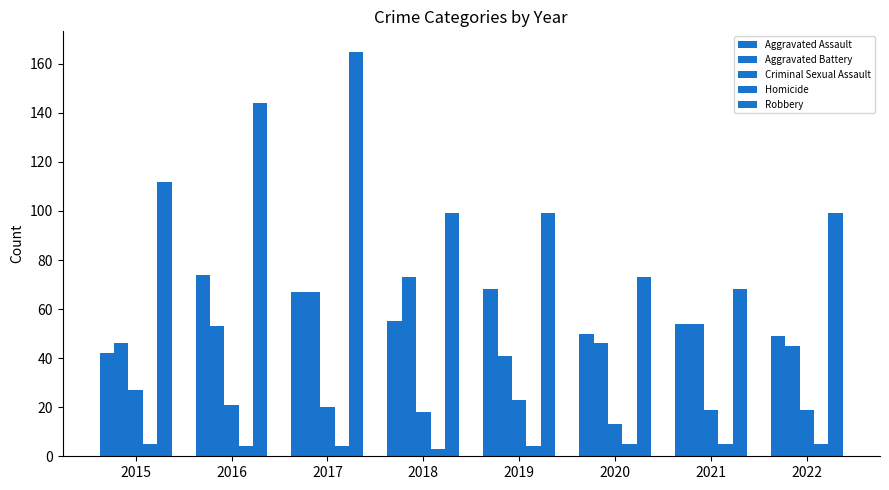

How many categories are shown in the chart?

8